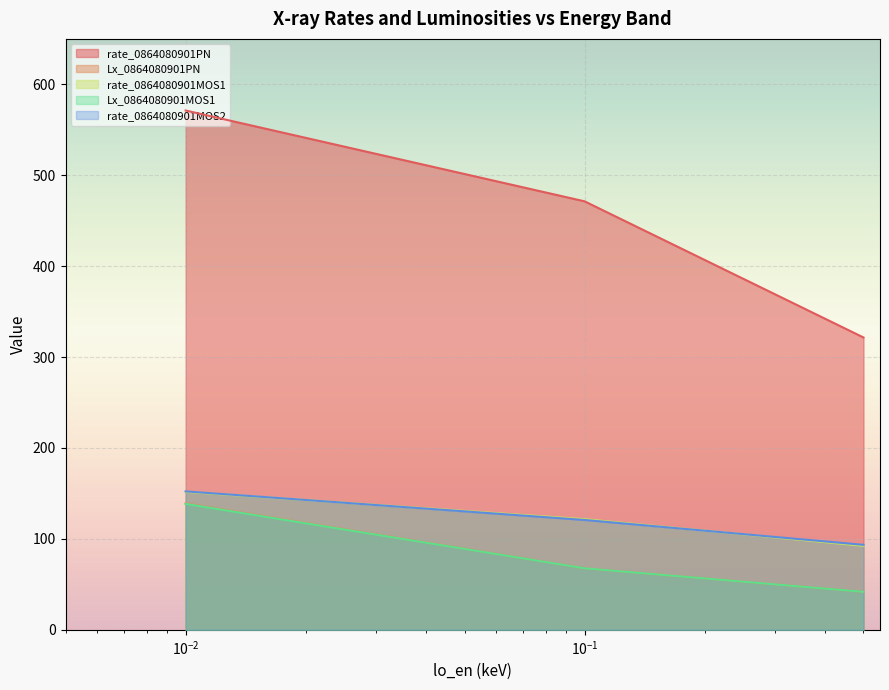

The value of Lx_0864080901PN at 0.01 is 104.1. True or false?

False